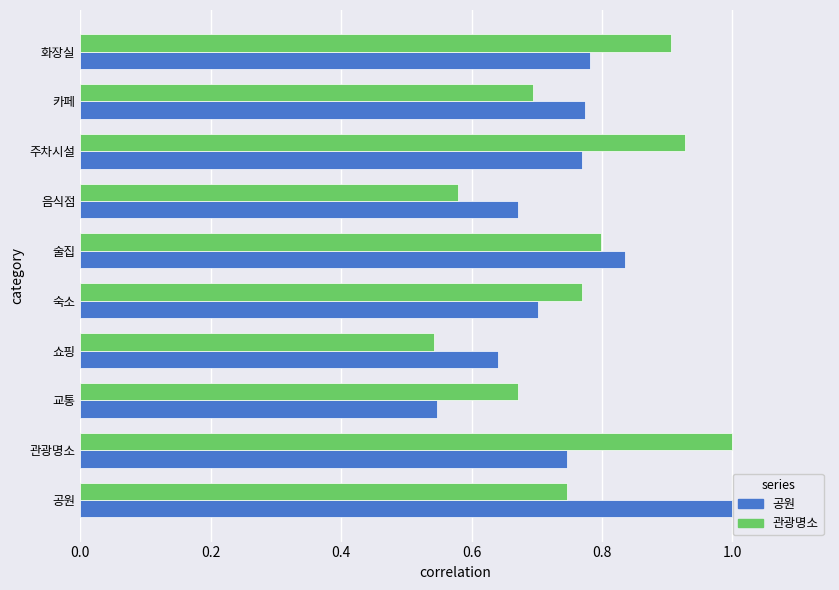

What is the total value across all series at 교통?

1.2